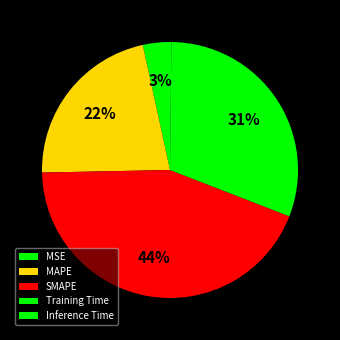

The Inference Time slice represents 0% of the pie. True or false?

True